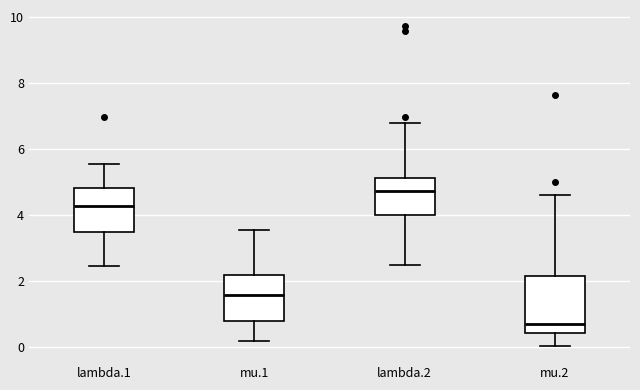

Reading left to right, transcribe this box plot: for each box, give where its median line is, the range the box spans, and where its two whiskers end, as read against the y-axis. The values are not printed on the chart, so give them approximately, as read against the axis.

lambda.1: median 4.2, box 3.6 to 4.8, whiskers 2.4 to 5.6
mu.1: median 1.6, box 0.8 to 2.2, whiskers 0.2 to 3.6
lambda.2: median 4.8, box 4.0 to 5.2, whiskers 2.4 to 6.8
mu.2: median 0.8, box 0.4 to 2.2, whiskers 0.0 to 4.6